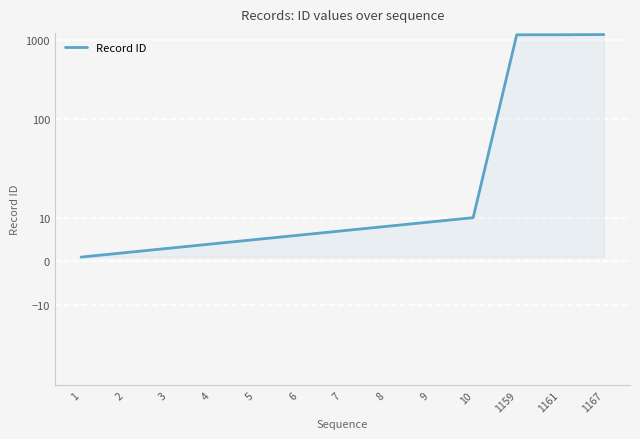

Between 3 and 9, which is larger?

9